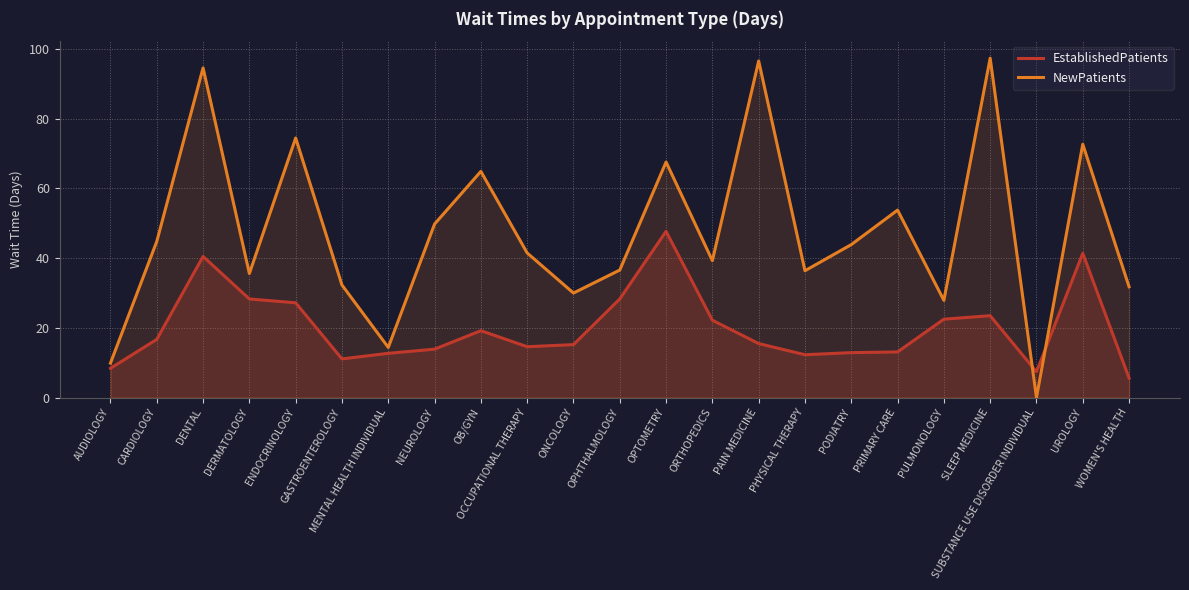

How many data points in NewPatients are above 41?

12